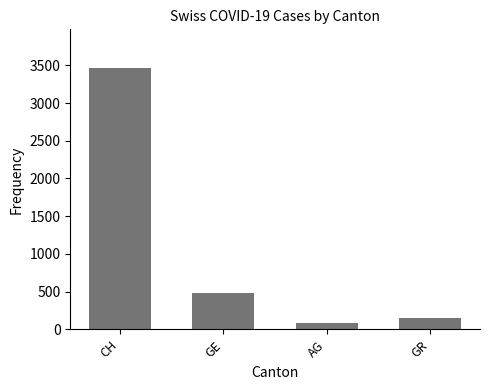

The chart shows a value of 694 at GE. True or false?

False